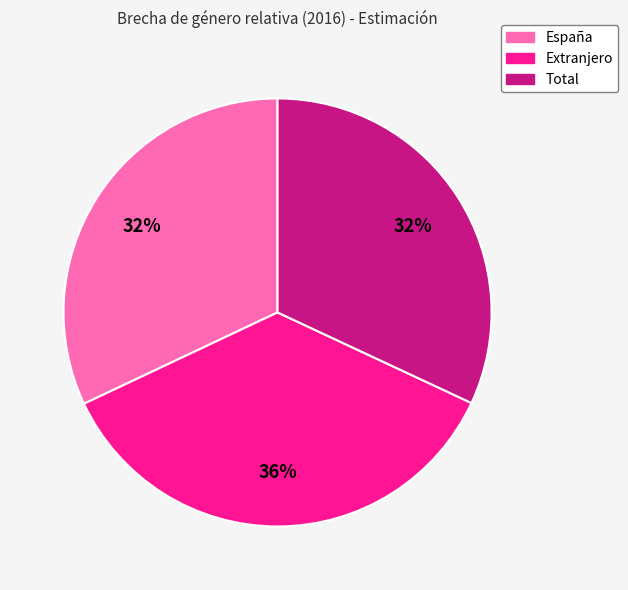

Which has a higher value, Total or Extranjero?

Extranjero